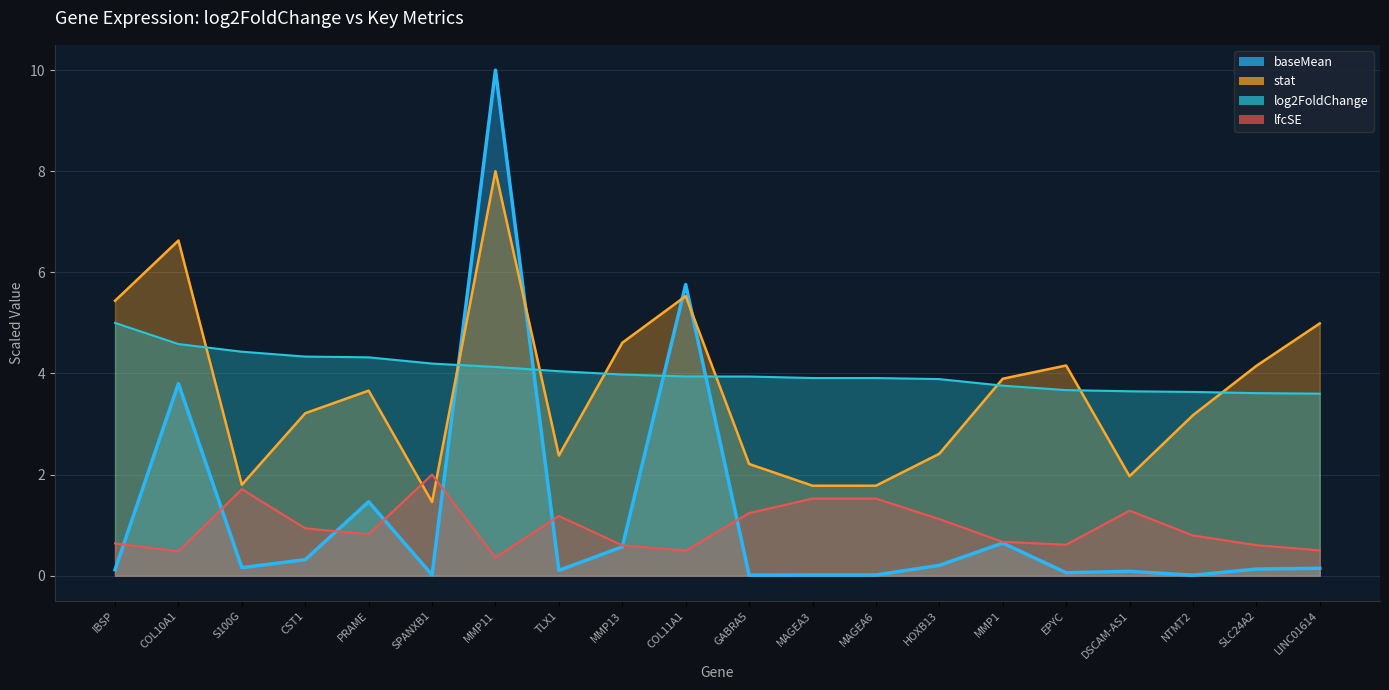

What is the label of the 18th point from the left?

NTMT2